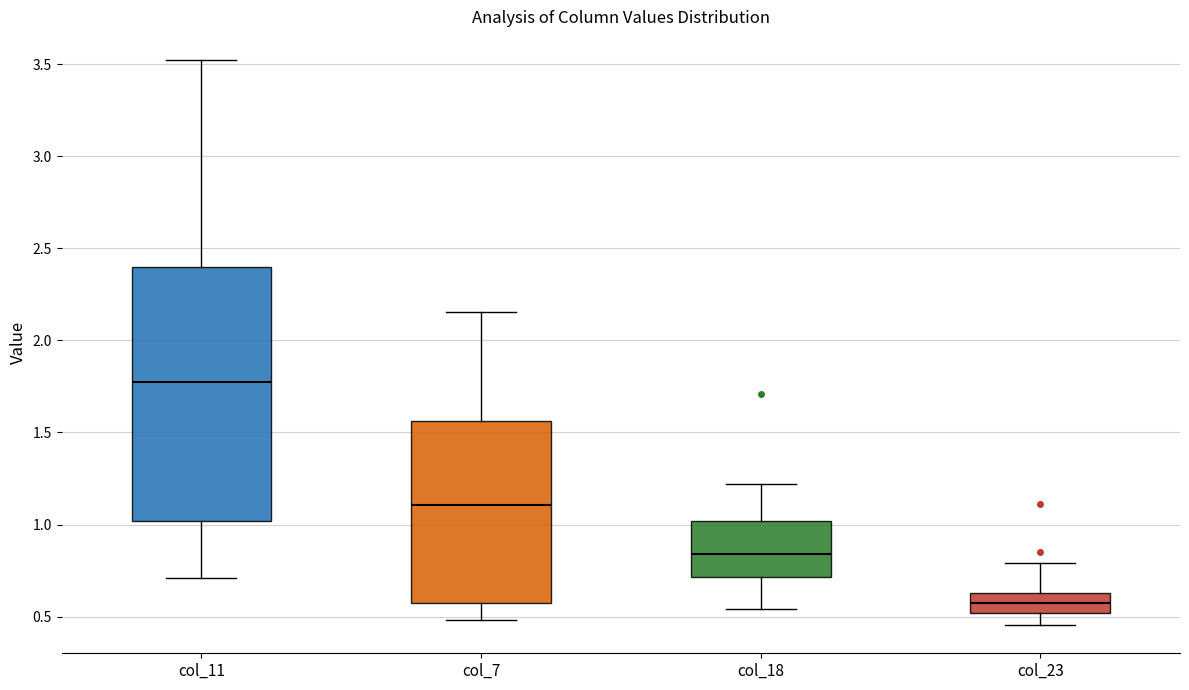

Reading left to right, read every box against the y-axis: the position of its median line, the range the box covers, and the ends of its whiskers. The values are not printed on the chart, so give them approximately, as read against the axis.

col_11: median 1.75, box 1.00 to 2.40, whiskers 0.70 to 3.50
col_7: median 1.10, box 0.55 to 1.55, whiskers 0.50 to 2.15
col_18: median 0.85, box 0.70 to 1.00, whiskers 0.55 to 1.20
col_23: median 0.60, box 0.50 to 0.65, whiskers 0.45 to 0.80